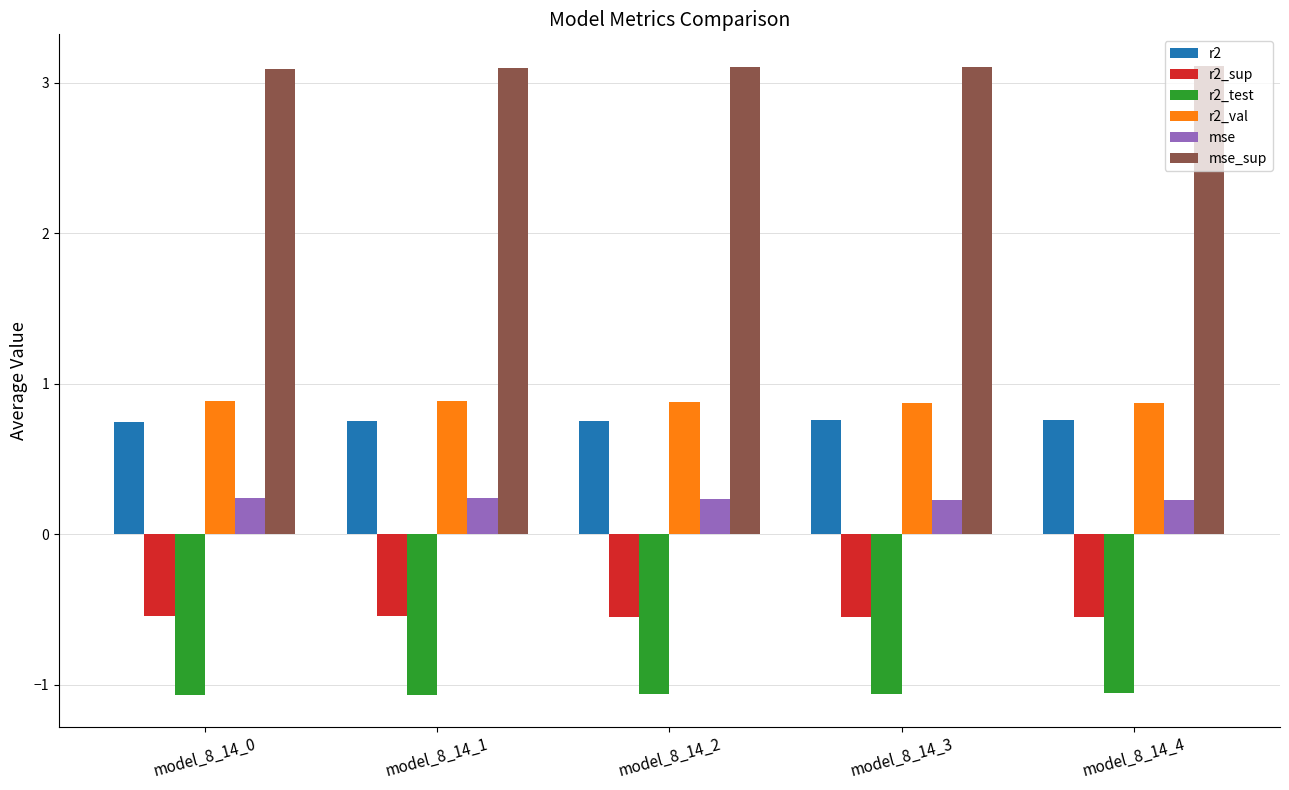

Which series has the largest total across all categories?

mse_sup